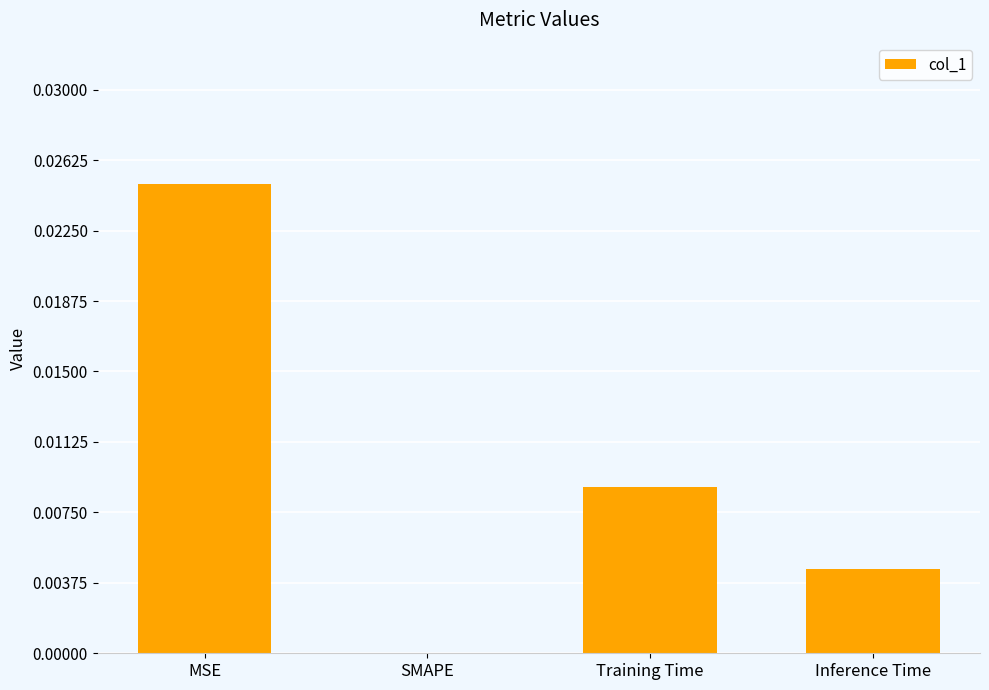

Are the bars horizontal?

No